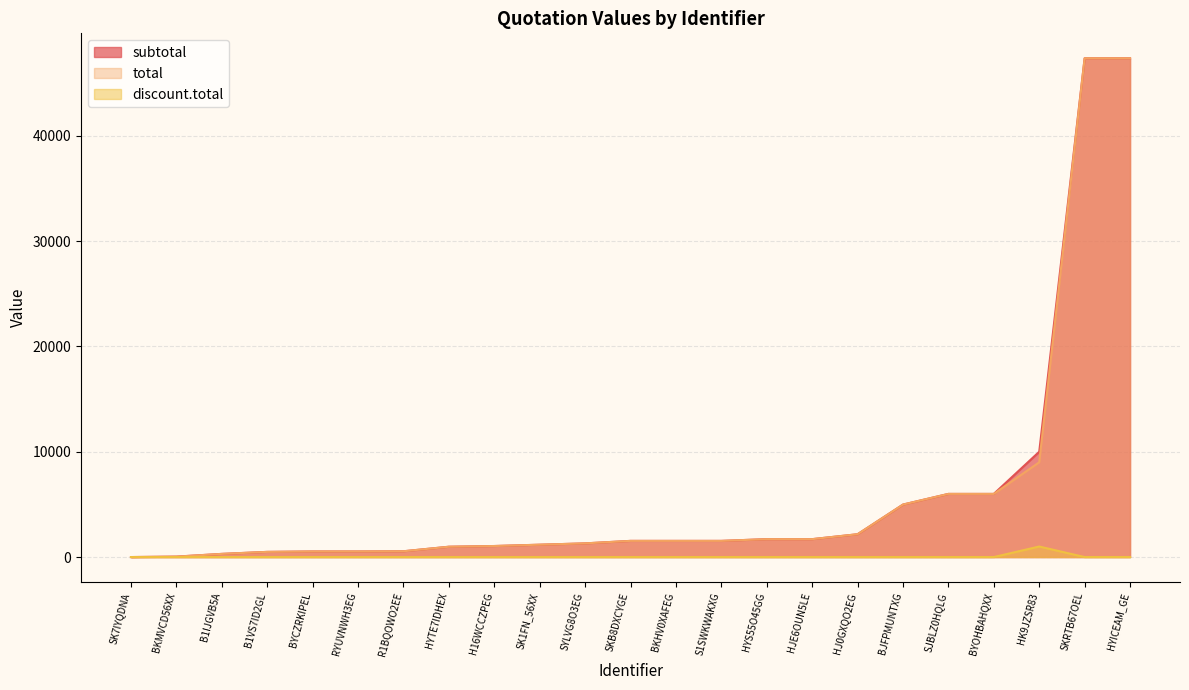

True or false: subtotal and discount.total cross at least once.

False